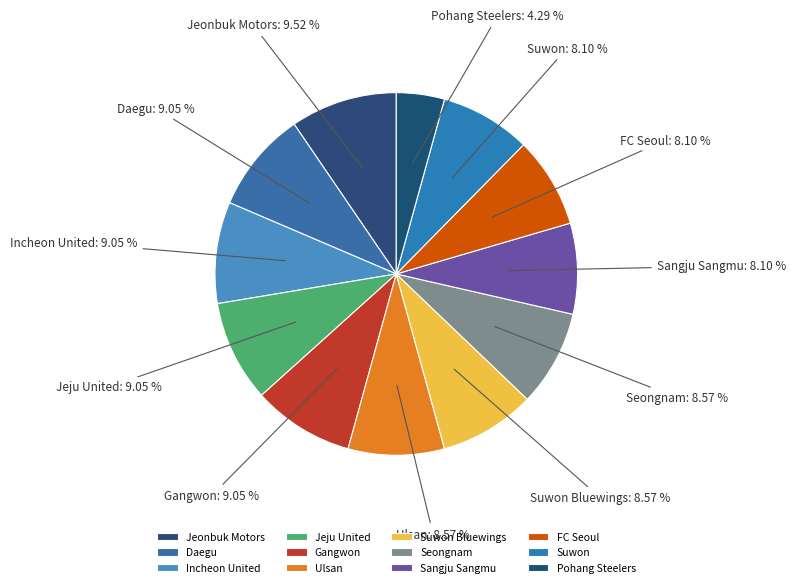

Count the number of slices in the pie.

12